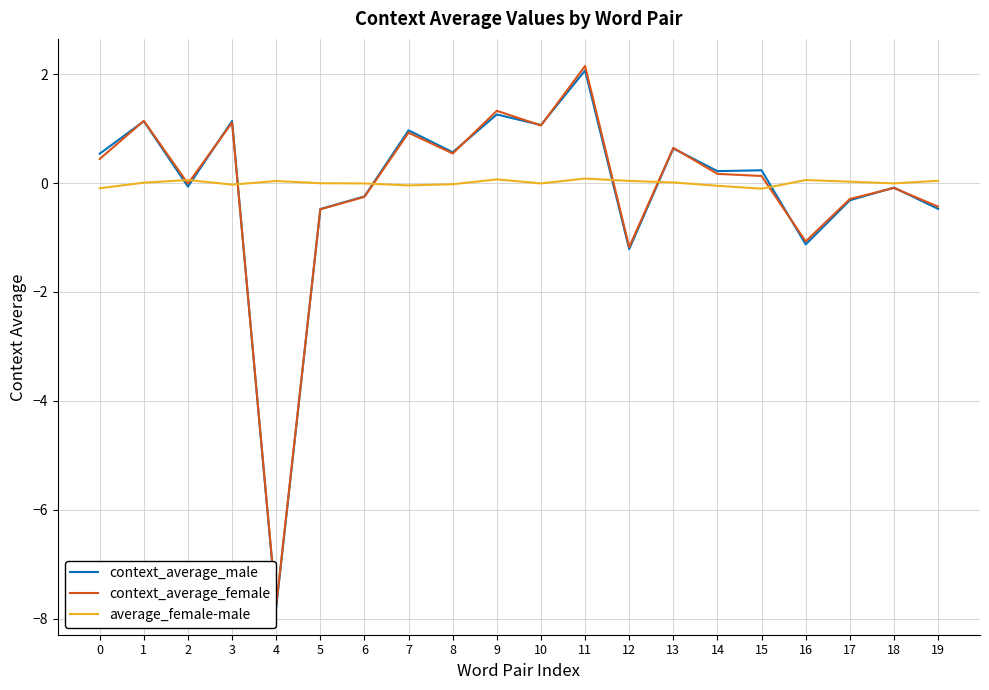

What is the average value of the context_average_female series?

-0.1